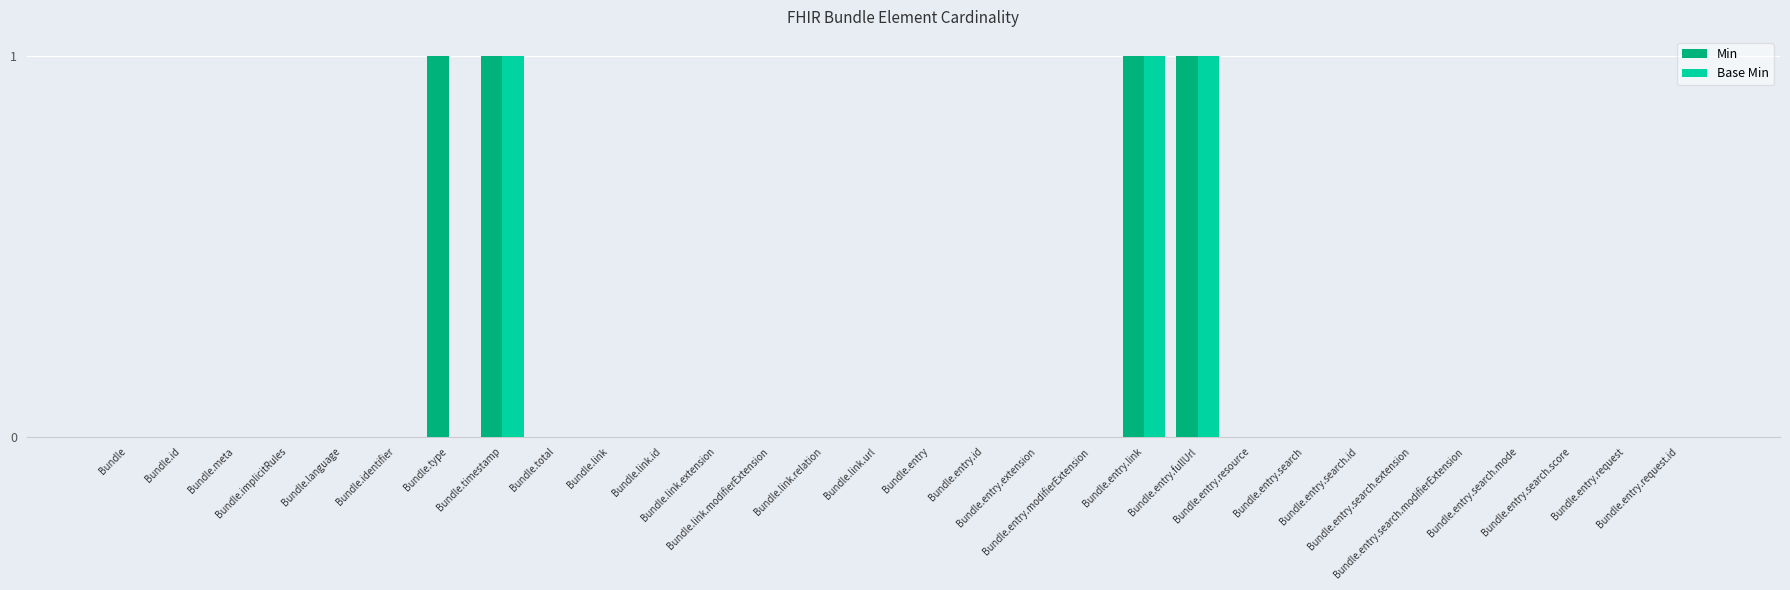

What is the sum of all Base Min values?

3